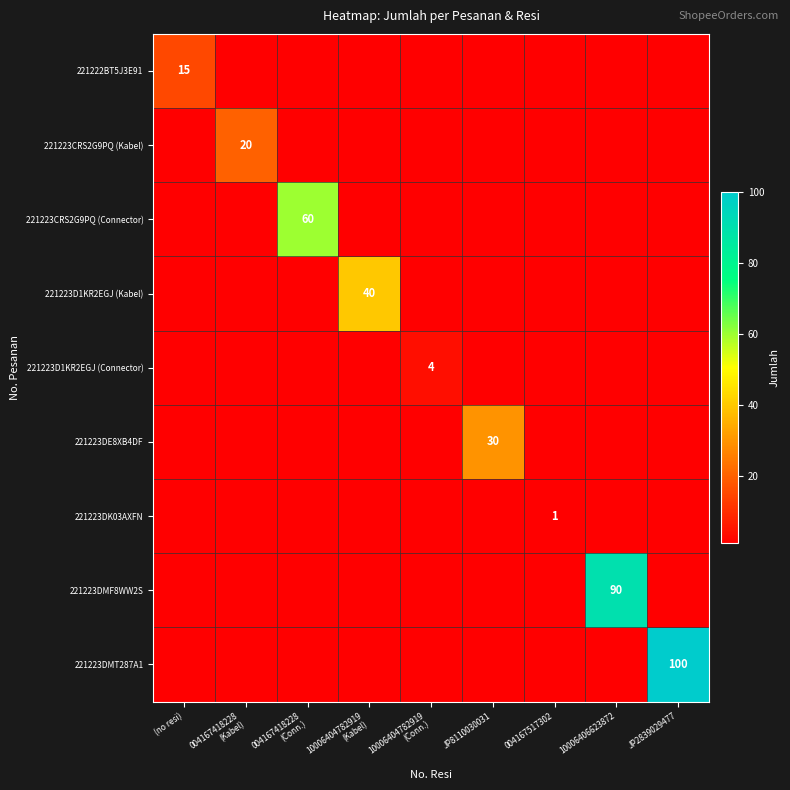

How many distinct data groups are displayed?

9